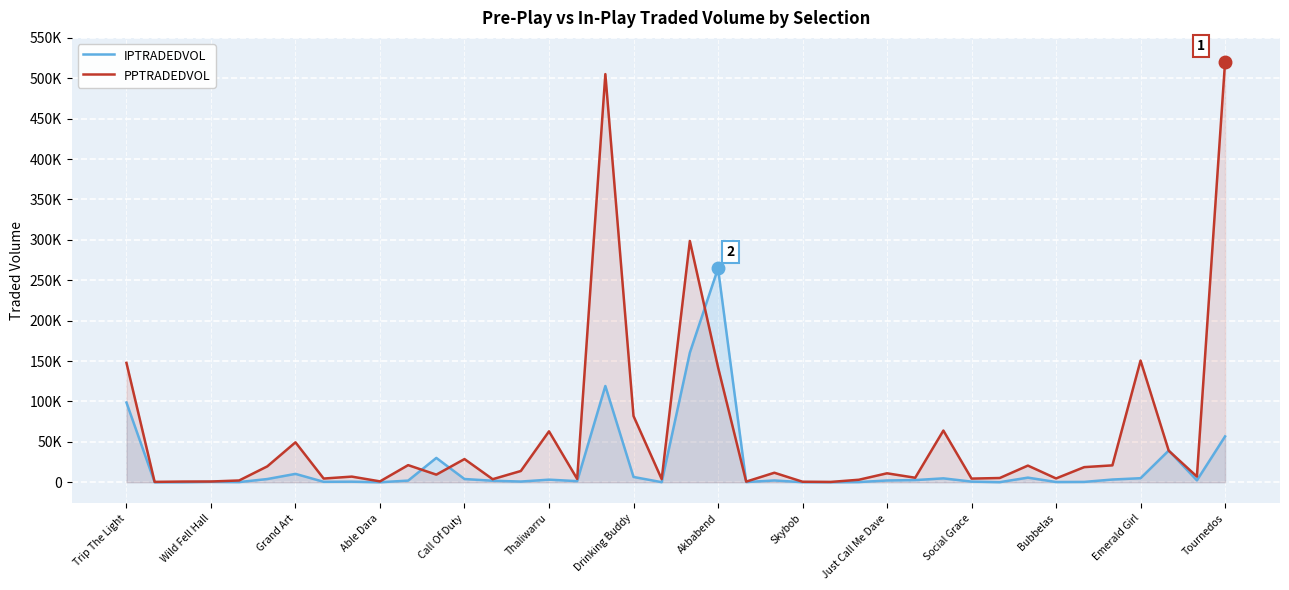

Between 27 and 37, which series saw the biggest shift?

IPTRADEDVOL